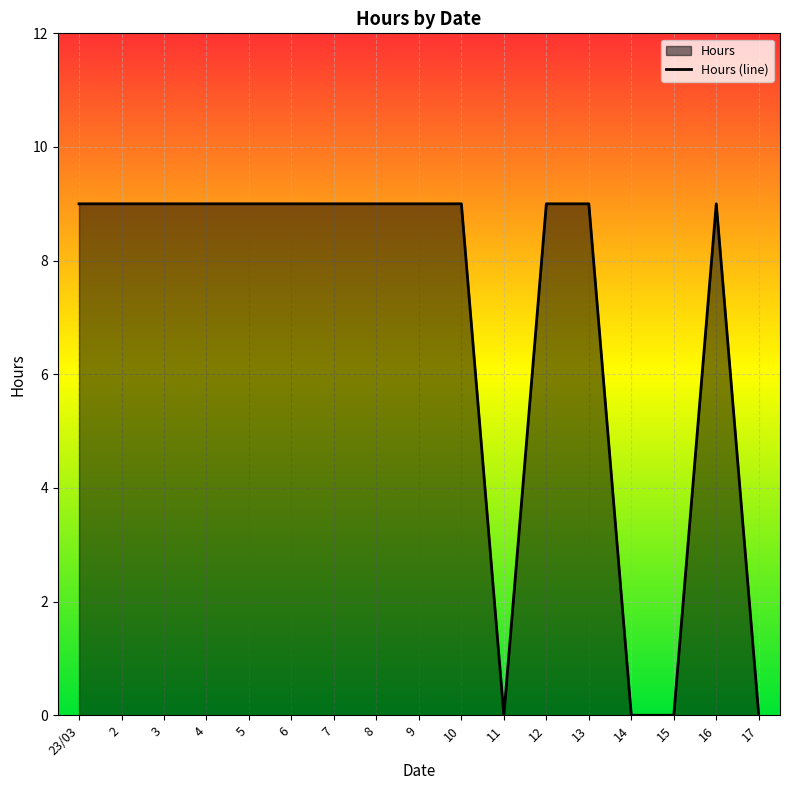

The value at 14 is 6. True or false?

False